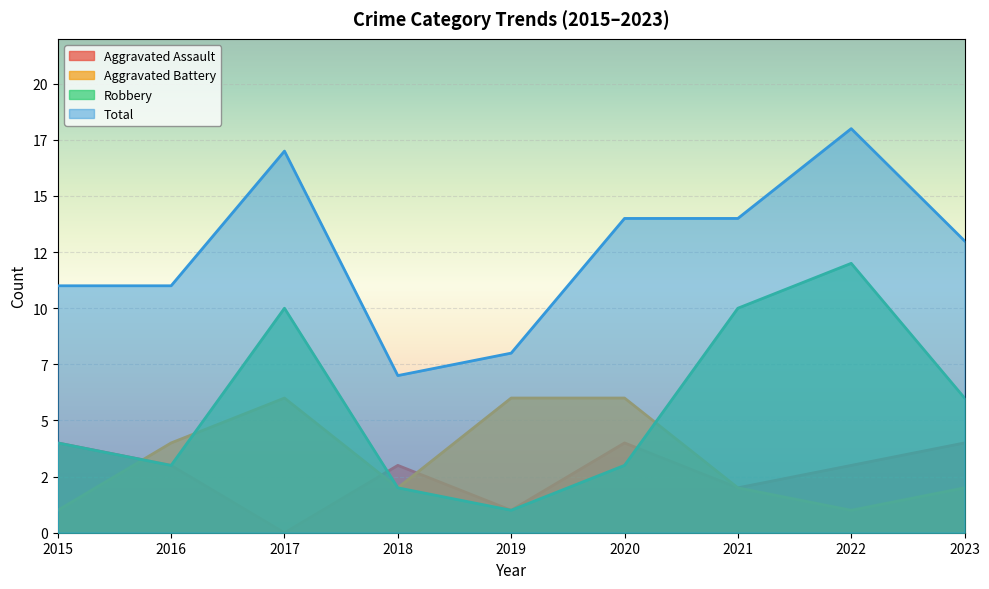

What is the greatest value displayed?

18